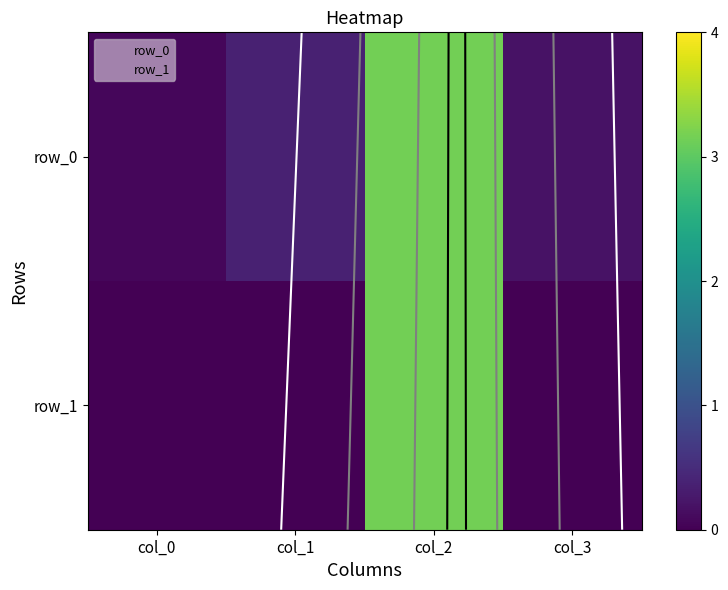

Is the value of row_1 at col_3 greater than the value of row_0 at col_1?

No